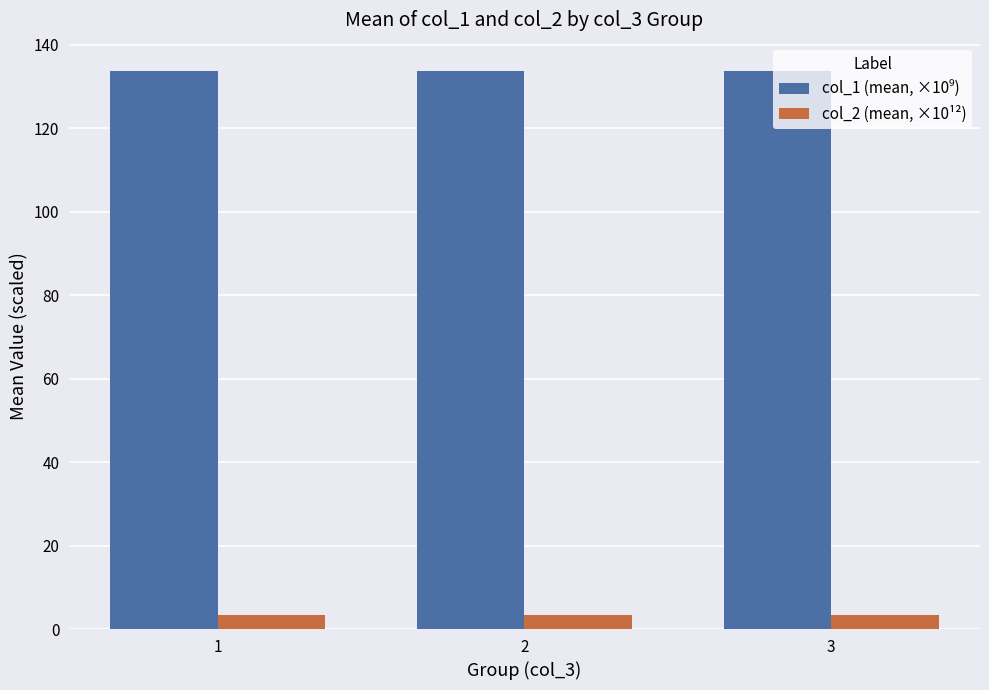

True or false: col_2 (mean, ×10¹²) has a value of 3.3 at 3.

True